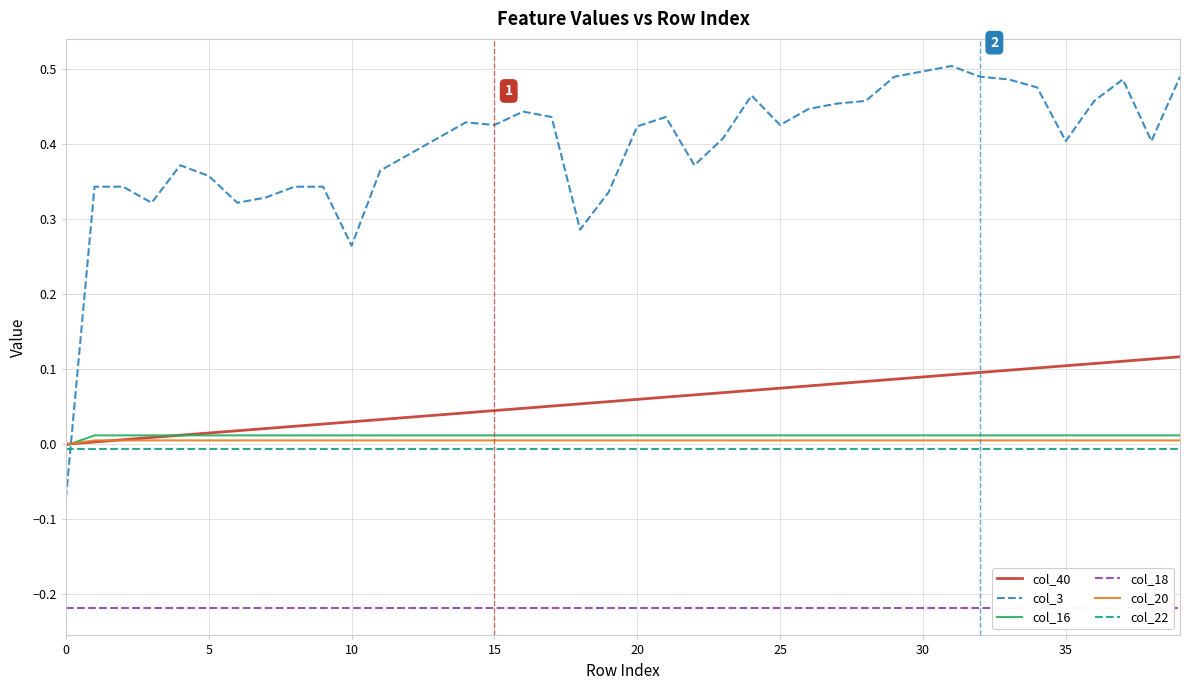

True or false: col_40 and col_3 cross at least once.

True